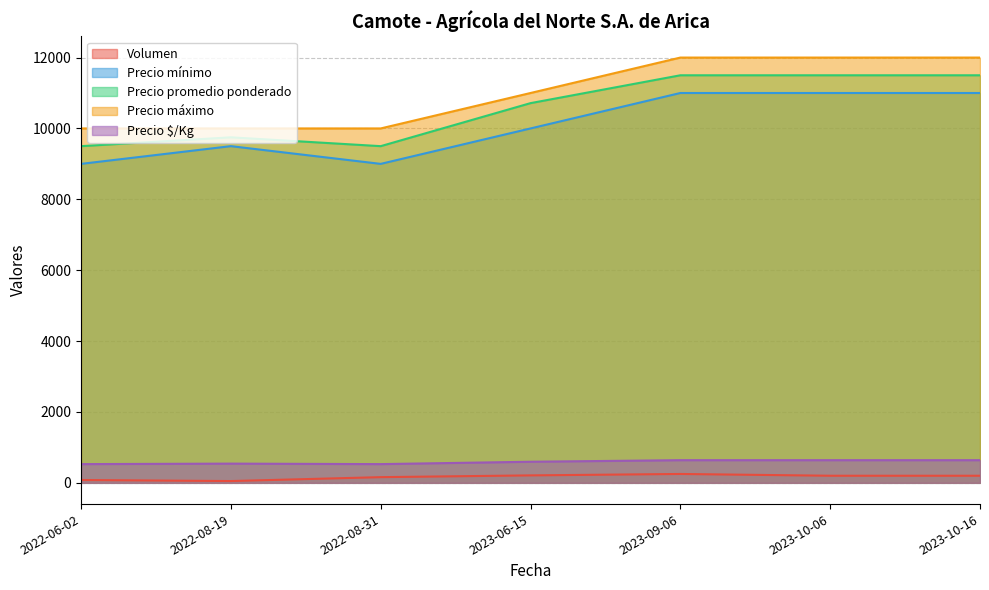

Where is the first local maximum for Precio $/Kg?

2022-08-19